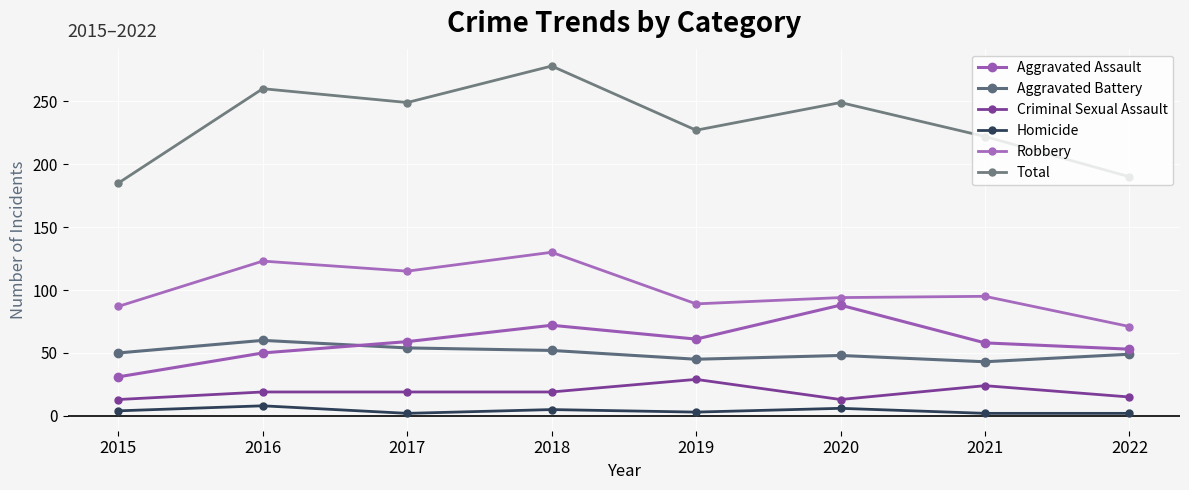

The value of Total at 2018 is 278. True or false?

True